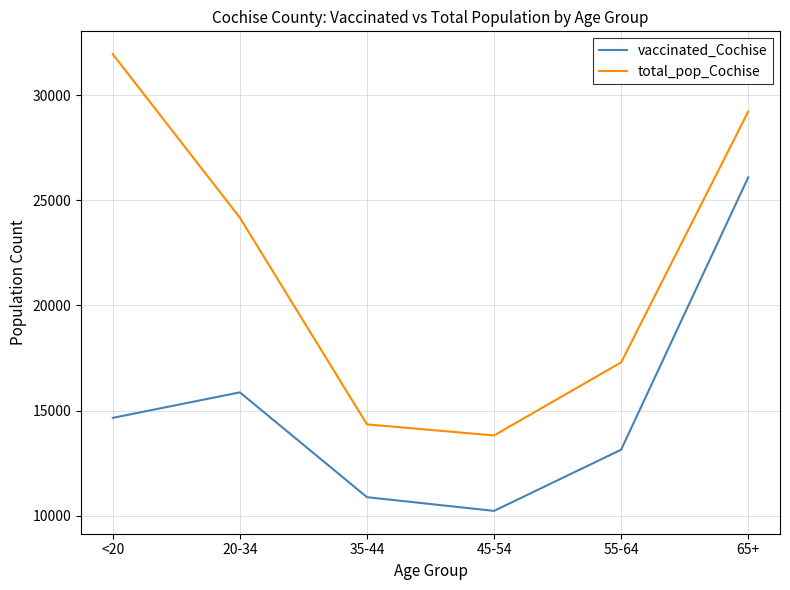

True or false: total_pop_Cochise has a value of 19162 at 65+.

False